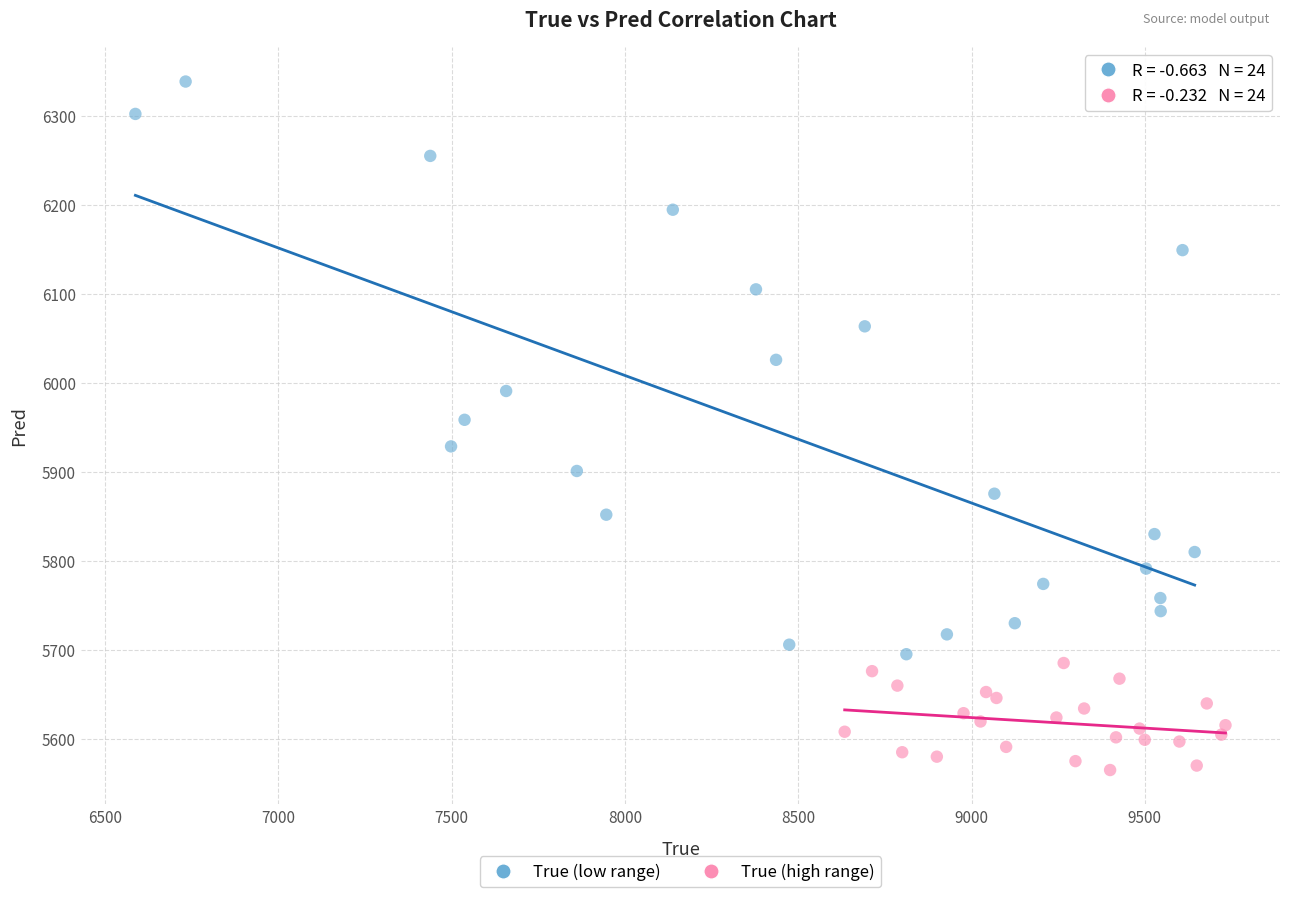

Which series has the largest Y range (max minus min)?

True (low range)